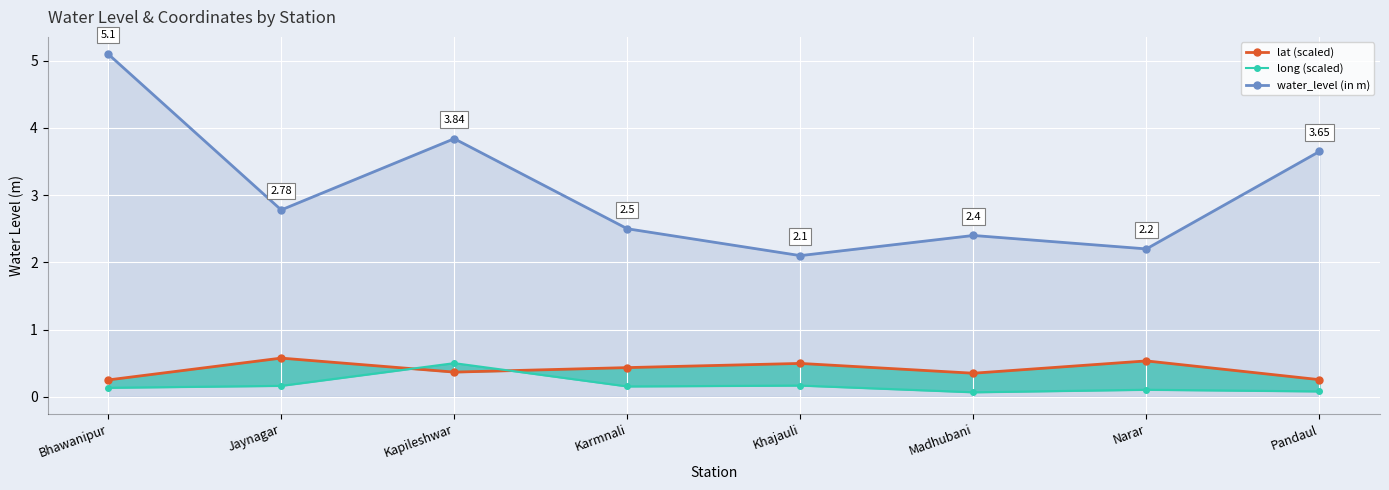

What is the sum of all long (scaled) values?

1.4